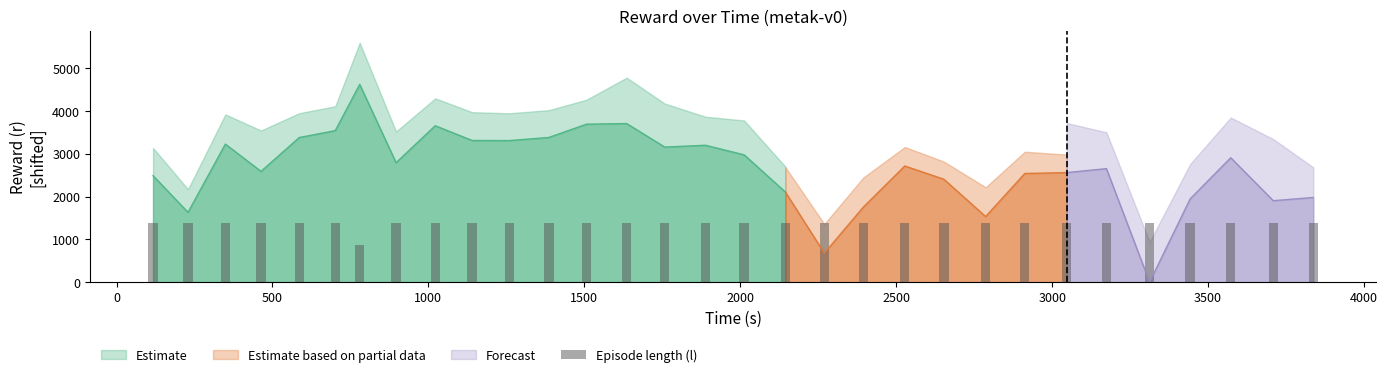

Are the bars grouped side by side (vs. stacked)?

No